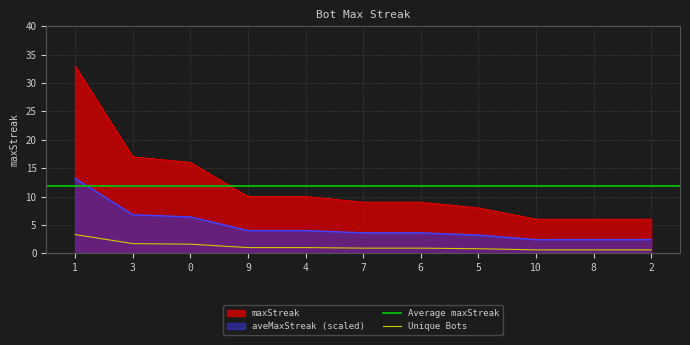

What is the ratio of the value at 4 to the value at 5?

1.2